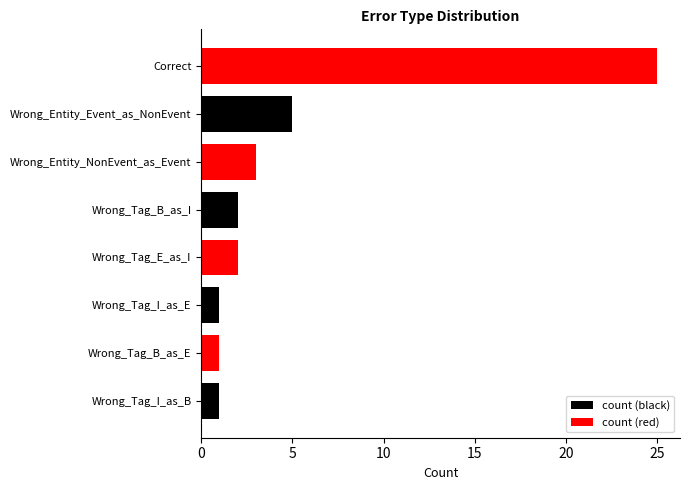

What position from the bottom is Correct?

8